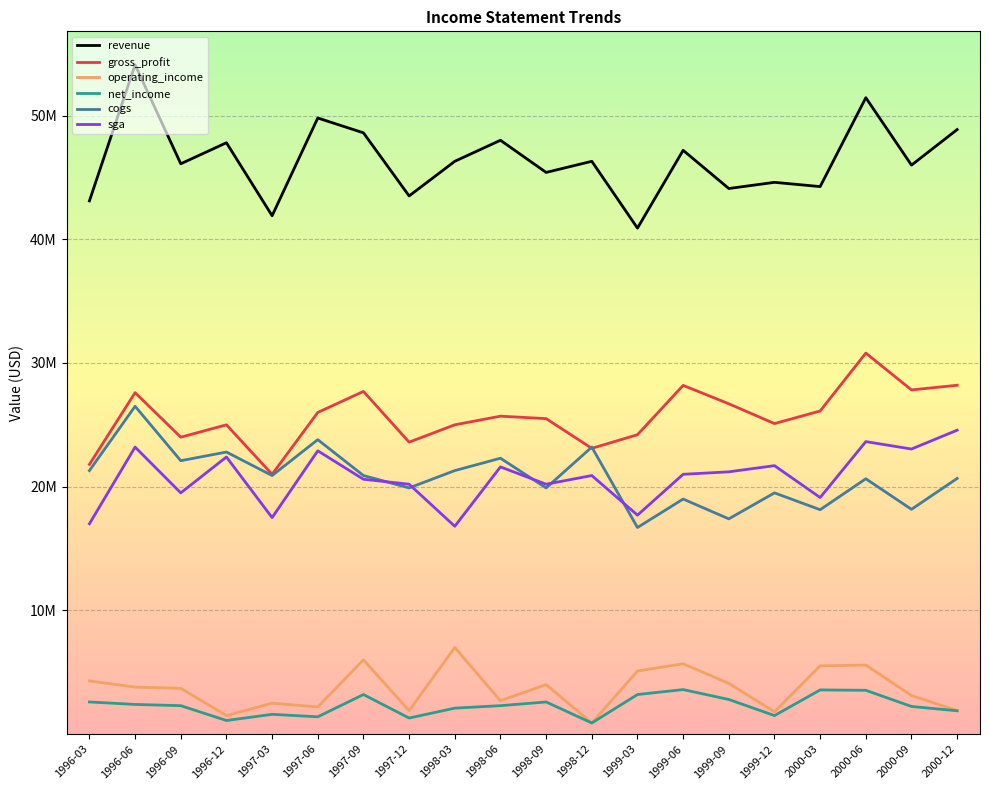

True or false: net_income and gross_profit cross at least once.

False